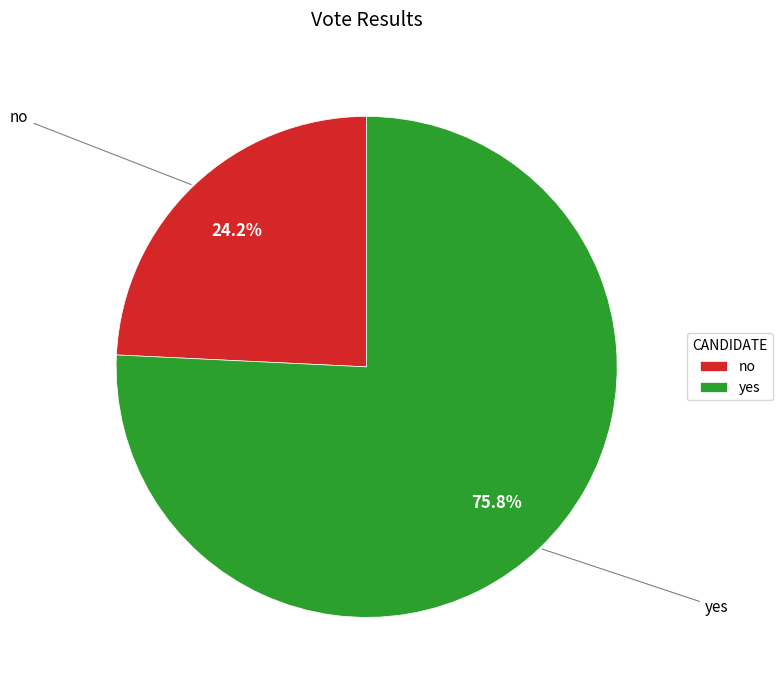

Is it true that yes is 66% of the pie?

False